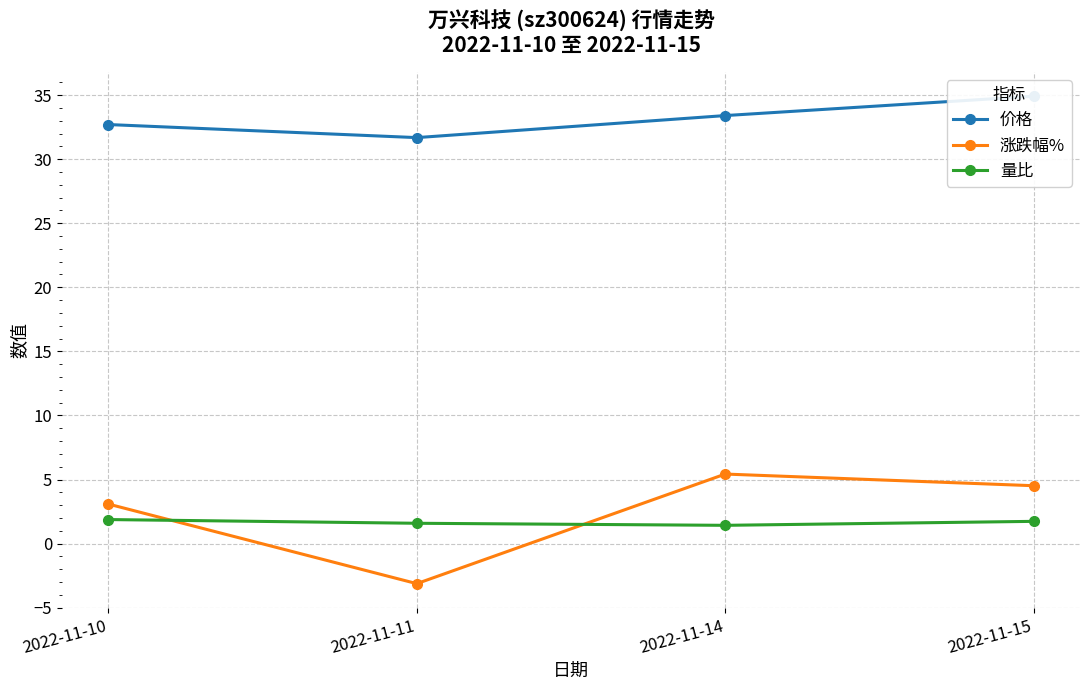

How many negative values does the 涨跌幅% series have?

1